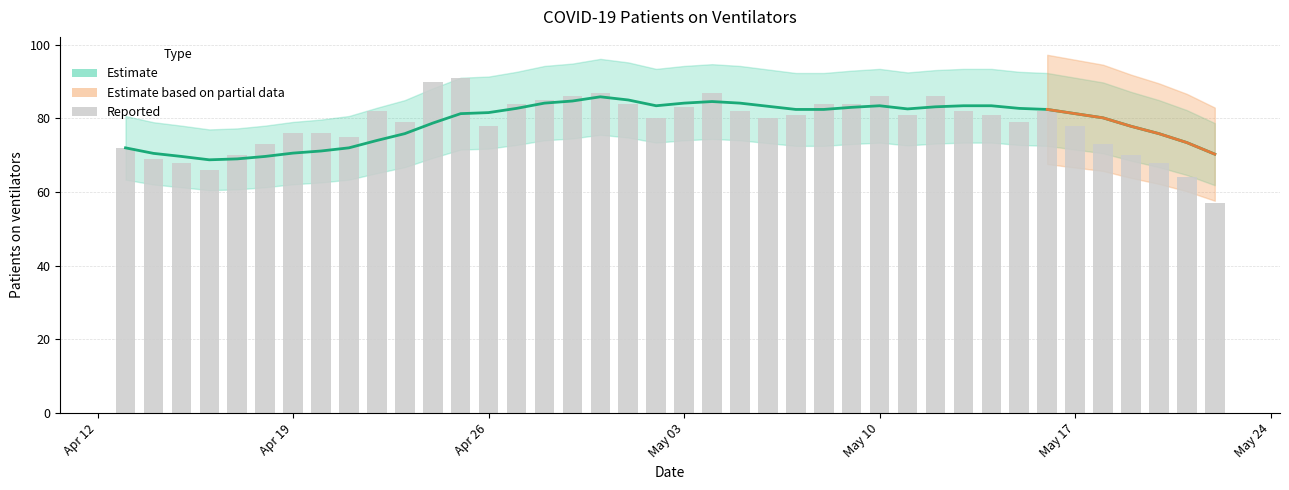

What is the difference between the maximum and minimum values?

34